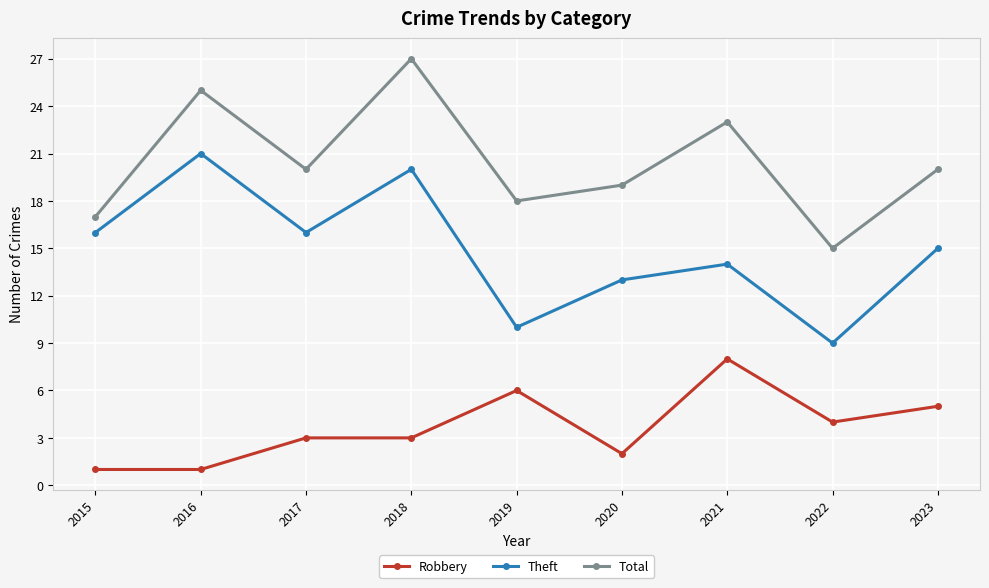

Between 2019 and 2023, which series saw the biggest shift?

Theft